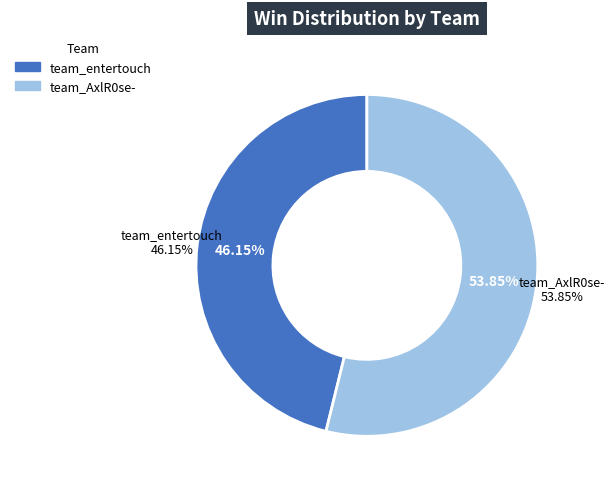

What is the largest slice in the pie chart?

team_AxlR0se-